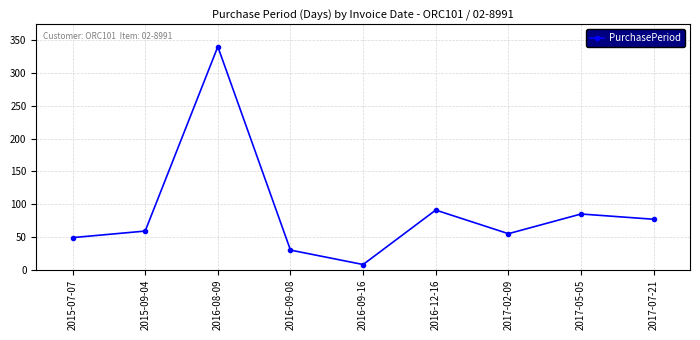

List the labels in order of value, smallest first.

2016-09-16, 2016-09-08, 2015-07-07, 2017-02-09, 2015-09-04, 2017-07-21, 2017-05-05, 2016-12-16, 2016-08-09